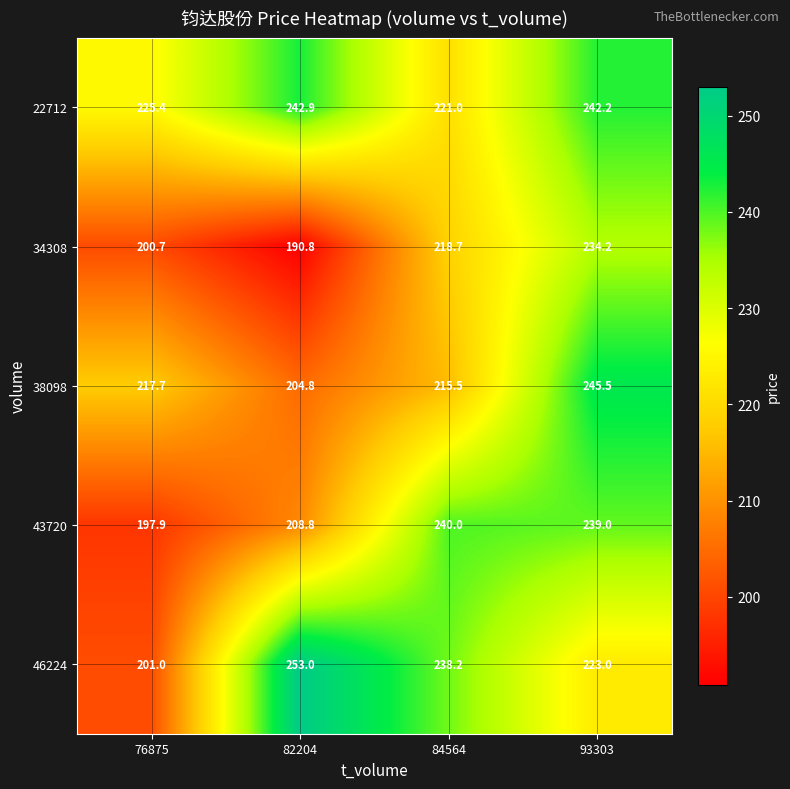

Rank the series at 82204 from lowest to highest value.

34308, 38098, 43720, 22712, 46224